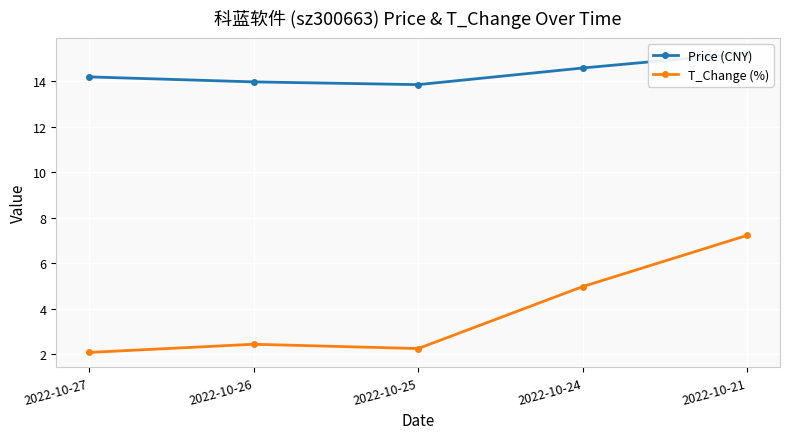

How many data points in Price (CNY) are above 14?

3